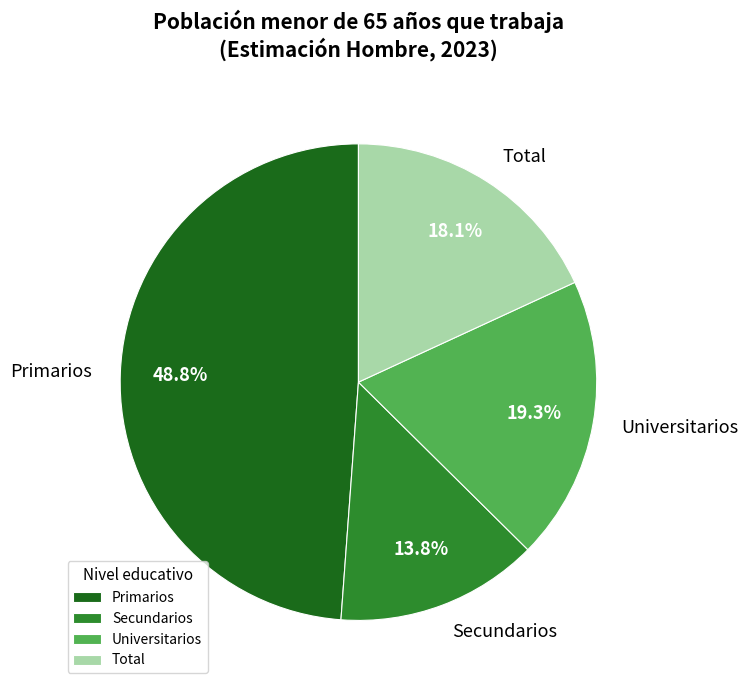

Which category has the smallest portion of the pie?

Secundarios